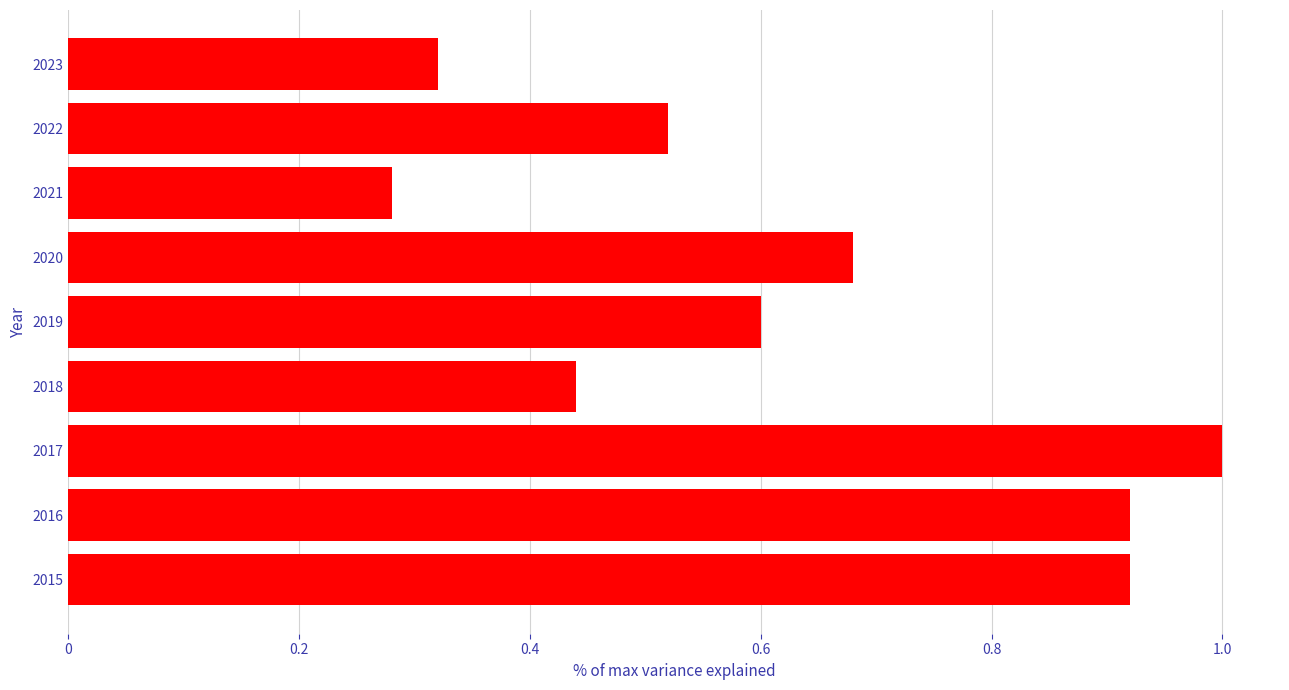

True or false: the data shows 0.6 at 2019.

True